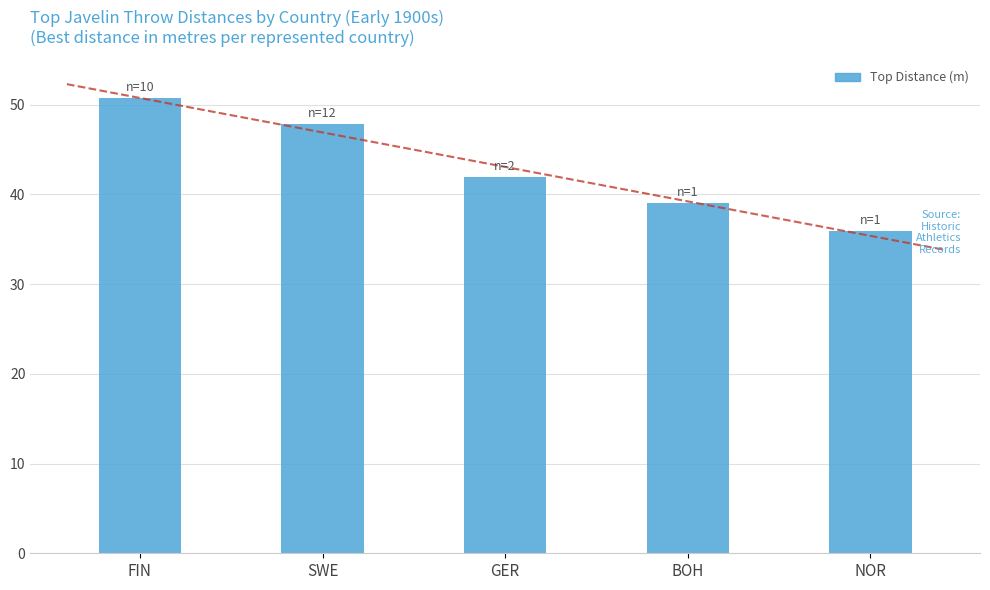

How many series are shown in this chart?

1